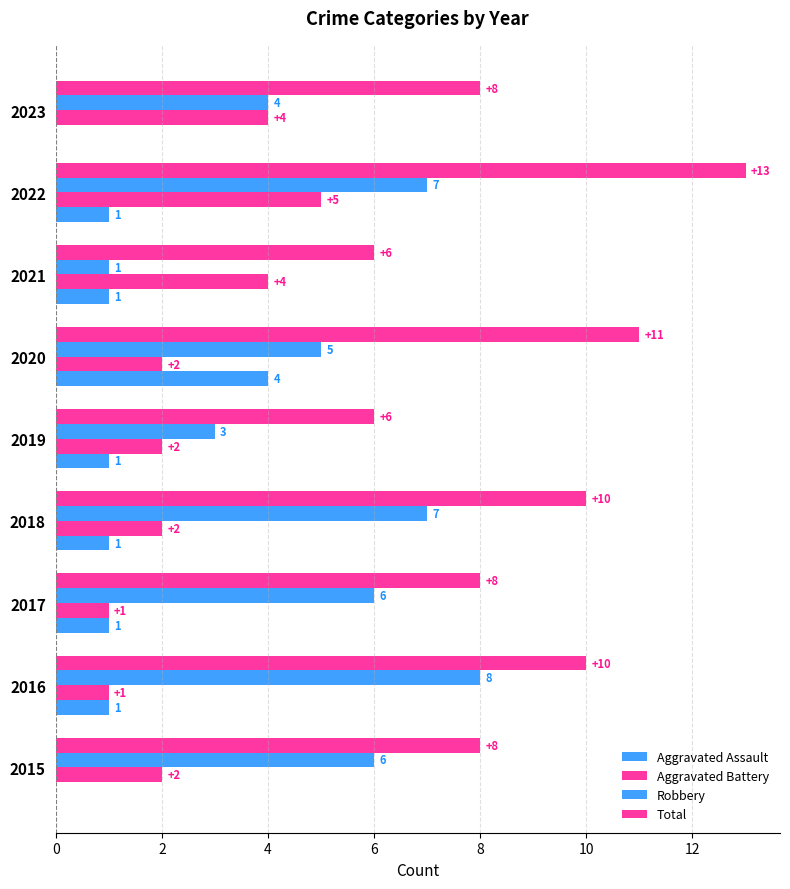

How many categories are shown in the chart?

9